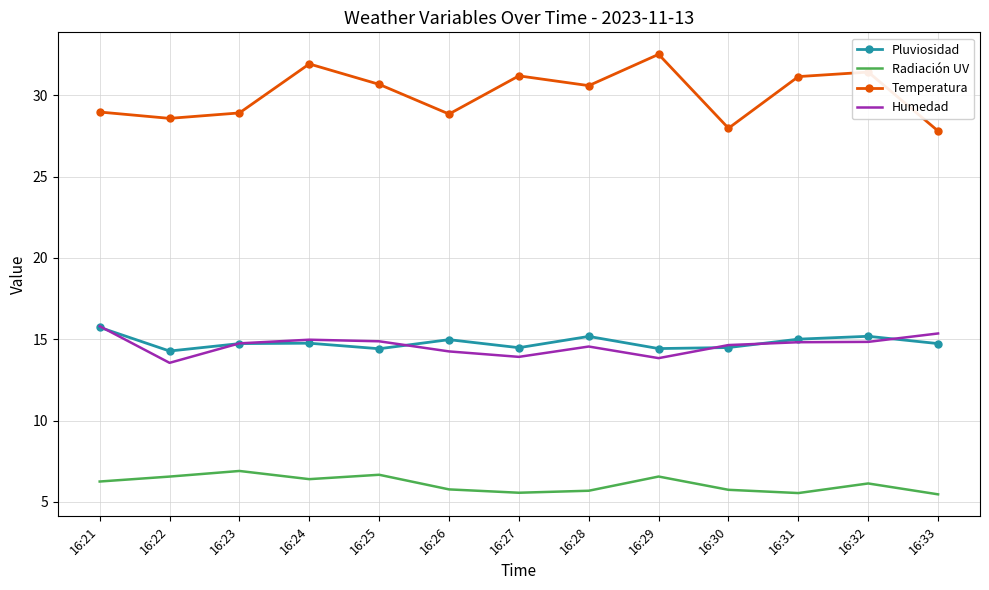

True or false: Radiación UV and Humedad cross at least once.

False